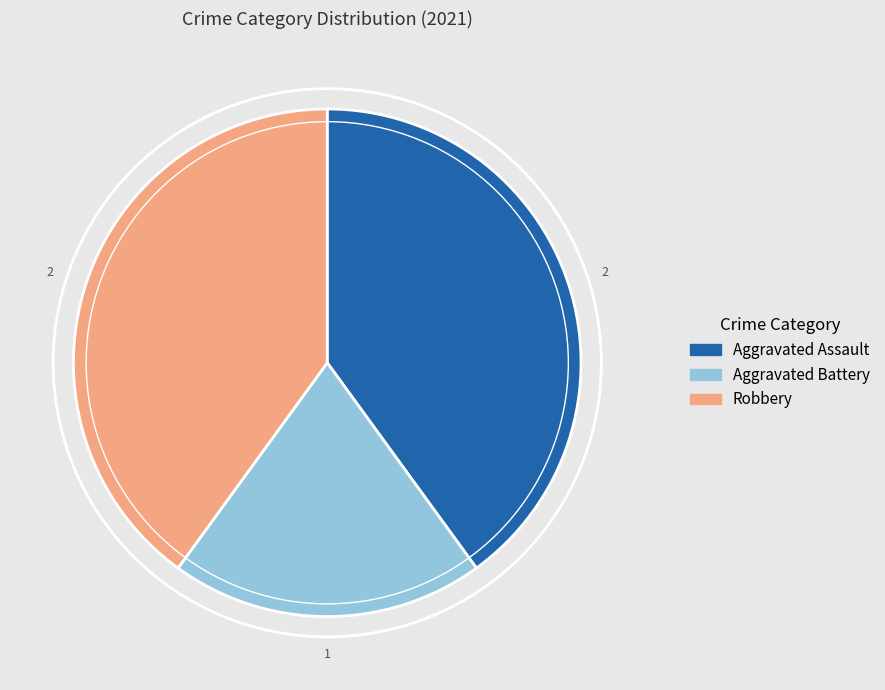

Which slice is the smallest?

Aggravated Battery